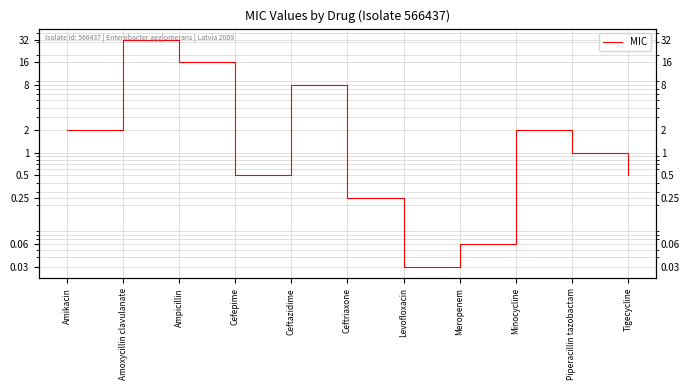

What is the change in value from Ceftazidime to Meropenem?

-7.9